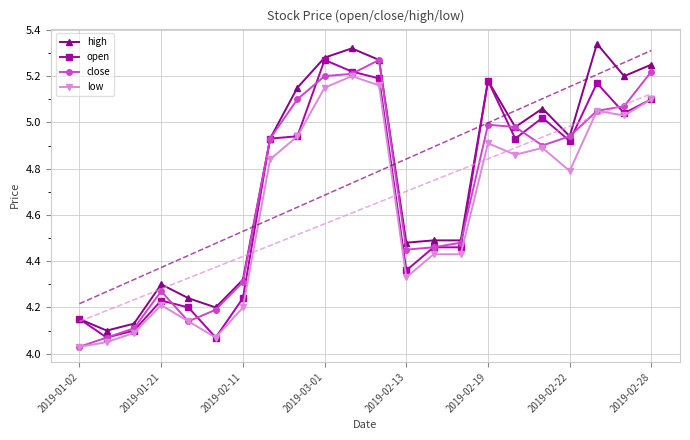

Where is the first local maximum for open?

2019-01-21